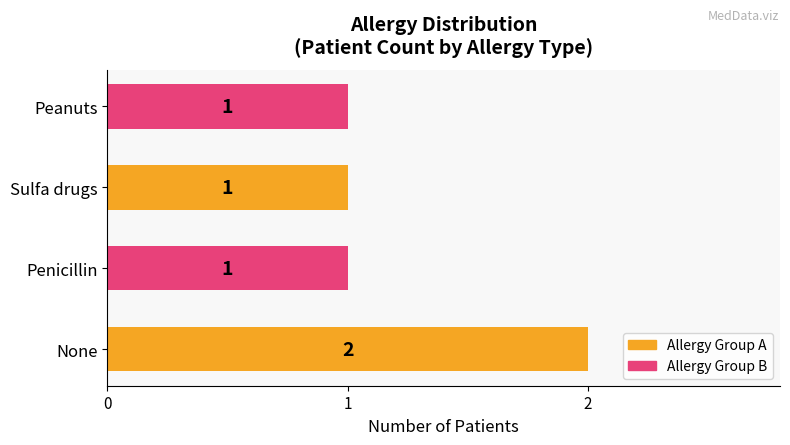

The chart shows a value of 1 at Peanuts. True or false?

True